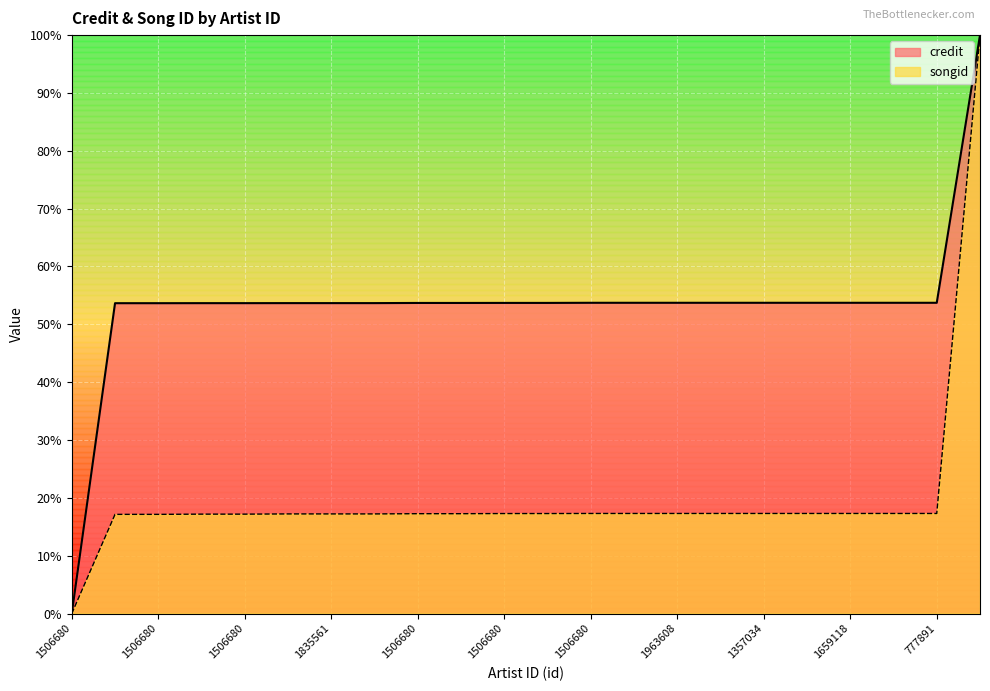

Which series changed the most between 1603013 and 1659118?

credit